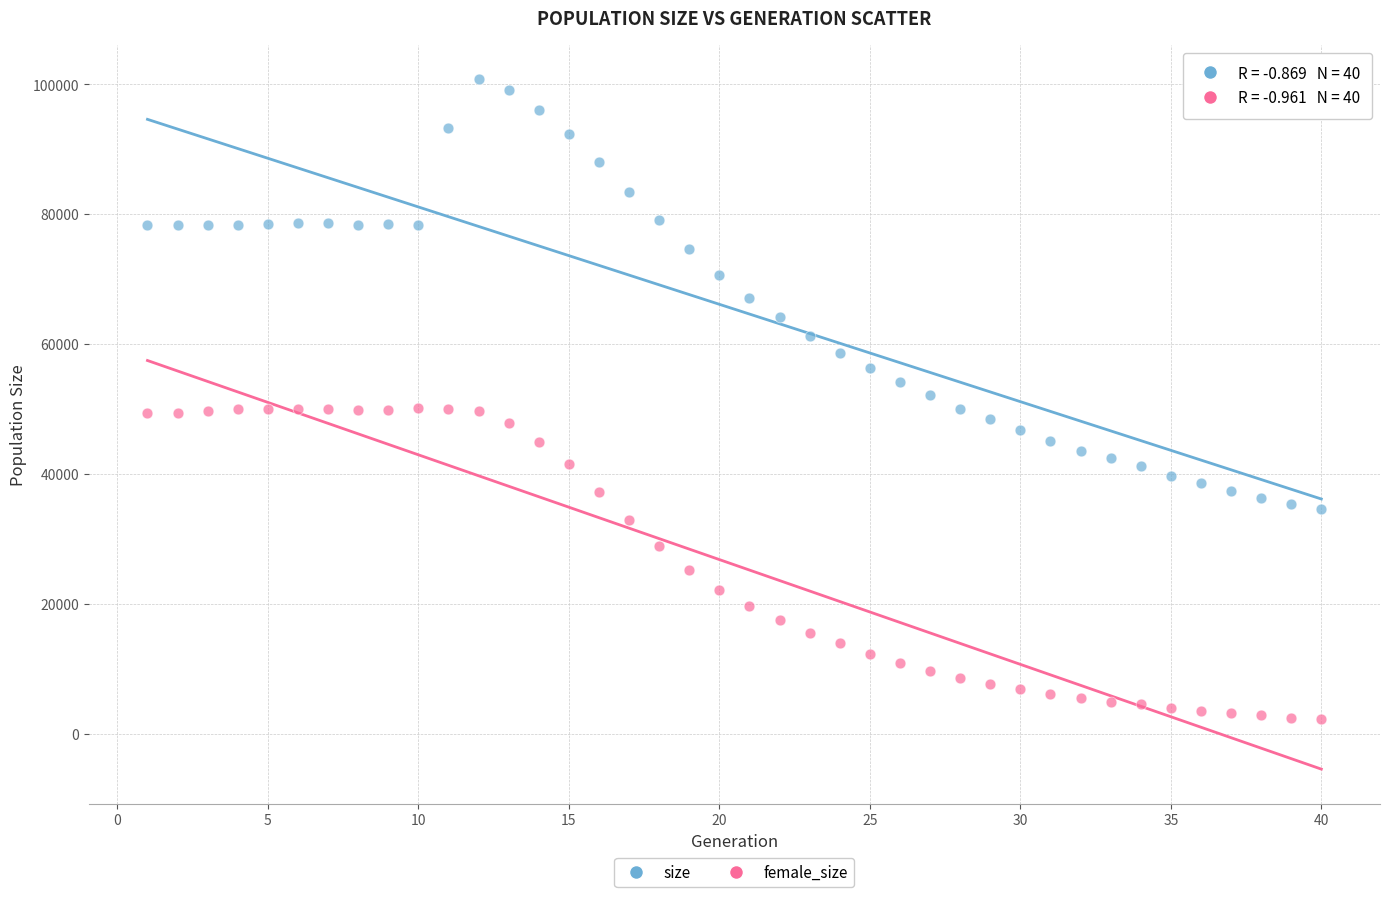

Which series has the widest spread of Y values?

size